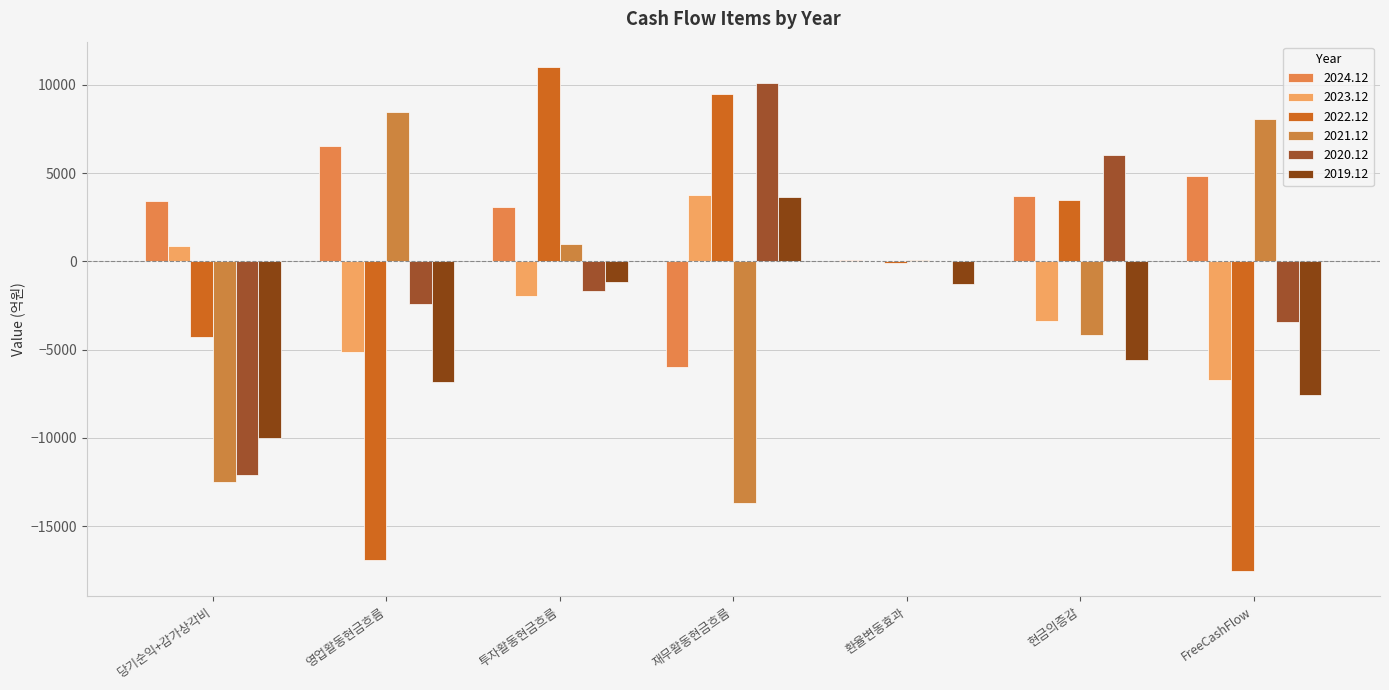

Is the value of 2024.12 at FreeCashFlow greater than the value of 2023.12 at 재무활동현금흐름?

Yes